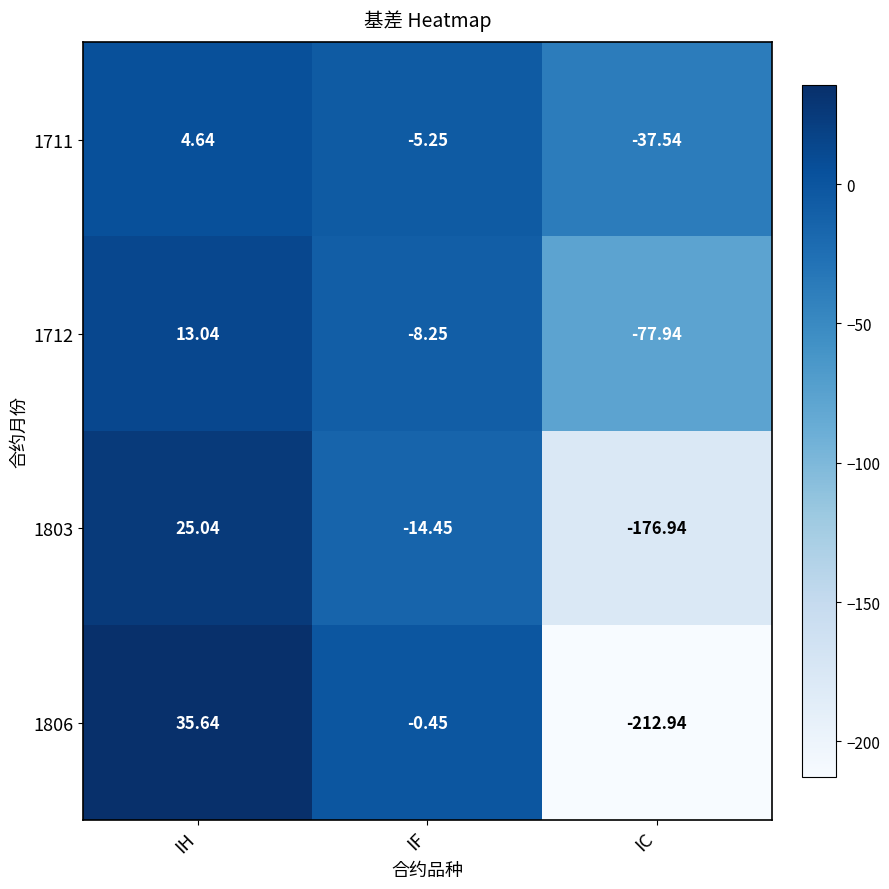

At which category is the sum across all series the highest?

IH